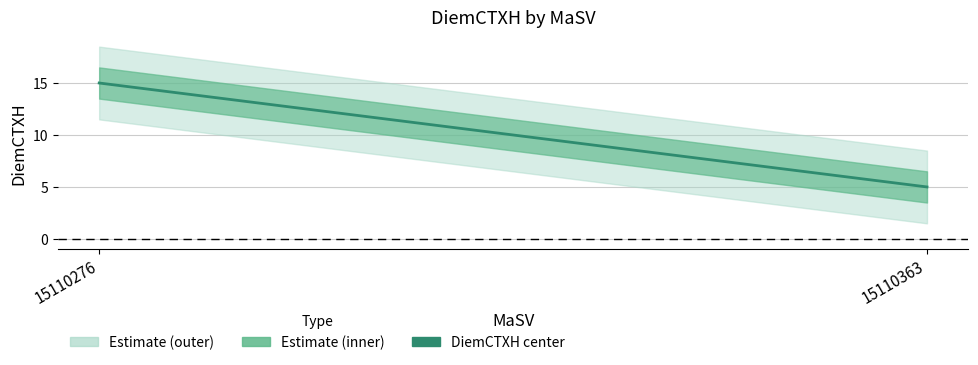

Rank the categories by value from highest to lowest.

15110276, 15110363